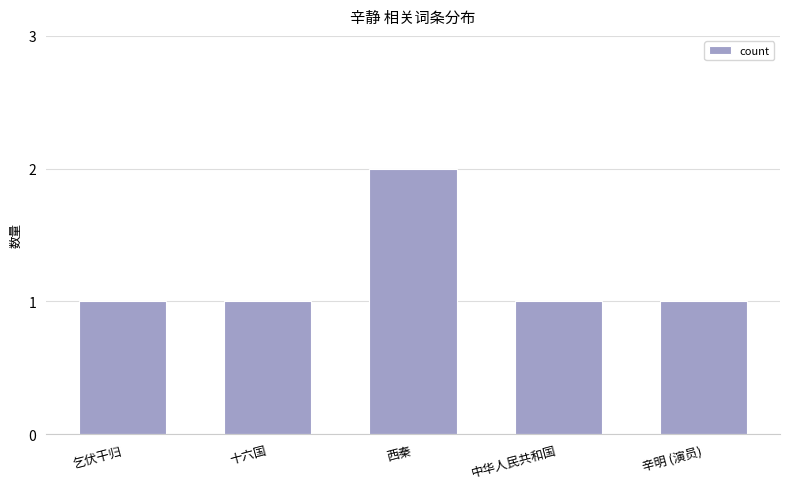

What is the change in value from 乞伏干归 to 西秦?

+1